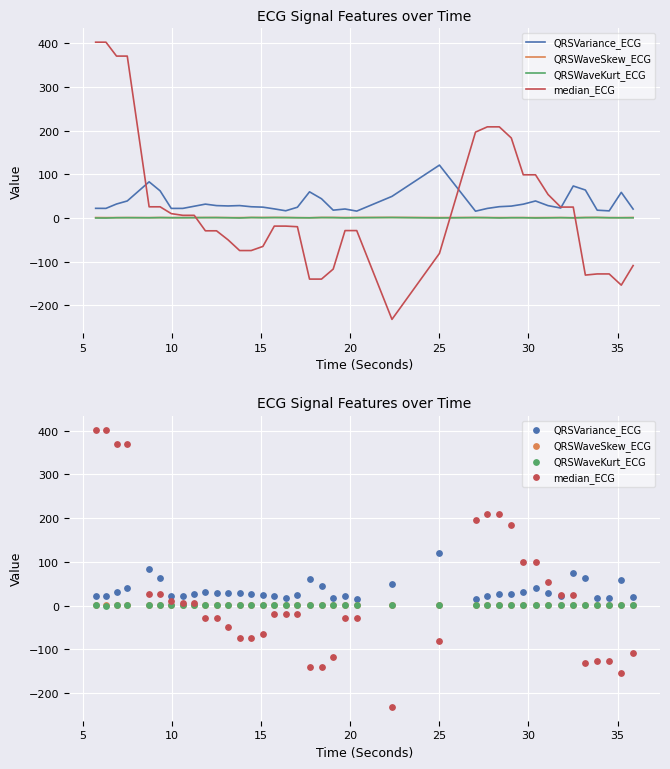

Is the value of QRSWaveSkew_ECG at 11 greater than the value of QRSVariance_ECG at 15?

No